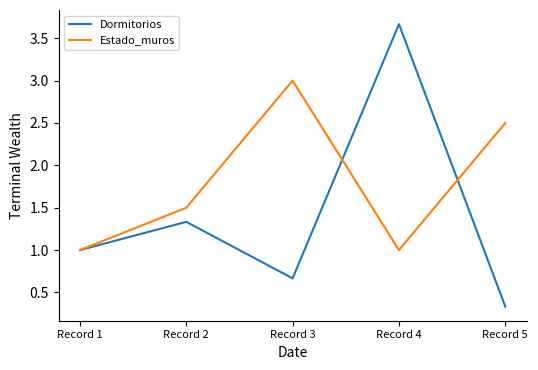

What is the difference between the maximum and minimum values in the Estado_muros series?

2.0